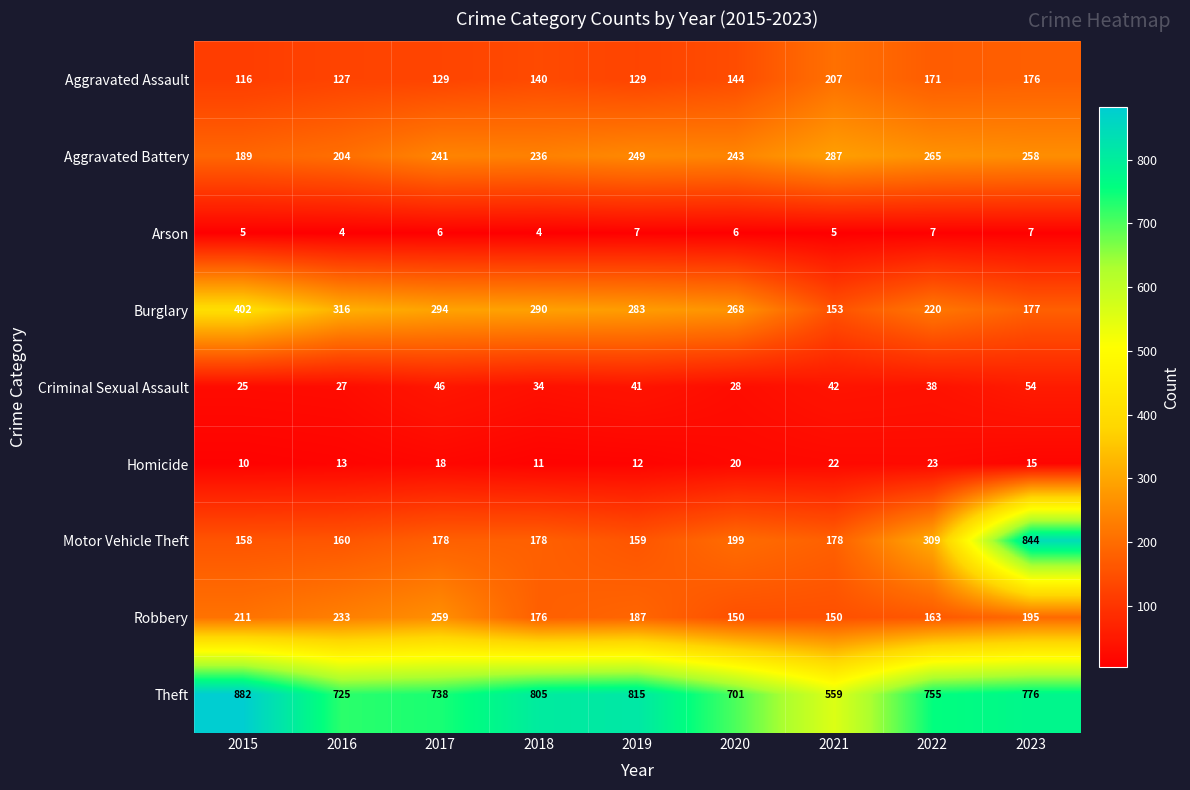

What is the difference between the maximum and minimum values in the Homicide series?

13